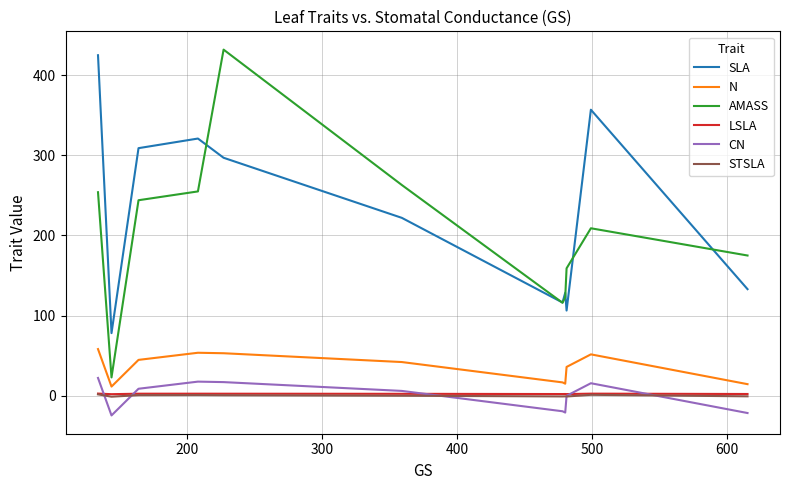

True or false: CN has more than 0 points higher than both neighbors.

True